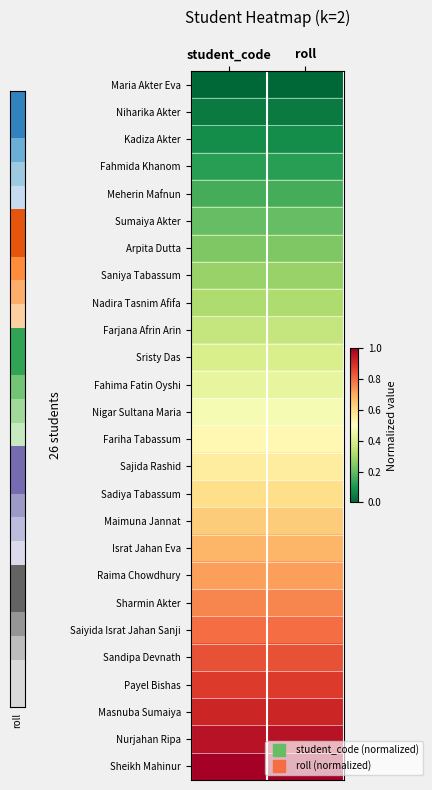

Reading left to right, transcribe all the data shown in this chart.

Maria Akter Eva: student_code=0.0	roll=0.0
Niharika Akter: student_code=0.0	roll=0.0
Kadiza Akter: student_code=0.1	roll=0.1
Fahmida Khanom: student_code=0.1	roll=0.1
Meherin Mafnun: student_code=0.2	roll=0.2
Sumaiya Akter: student_code=0.2	roll=0.2
Arpita Dutta: student_code=0.2	roll=0.2
Saniya Tabassum: student_code=0.3	roll=0.3
Nadira Tasnim Afifa: student_code=0.3	roll=0.3
Farjana Afrin Arin: student_code=0.4	roll=0.4
Sristy Das: student_code=0.4	roll=0.4
Fahima Fatin Oyshi: student_code=0.4	roll=0.4
Nigar Sultana Maria: student_code=0.5	roll=0.5
Fariha Tabassum: student_code=0.5	roll=0.5
Sajida Rashid: student_code=0.6	roll=0.6
Sadiya Tabassum: student_code=0.6	roll=0.6
Maimuna Jannat: student_code=0.6	roll=0.6
Israt Jahan Eva: student_code=0.7	roll=0.7
Raima Chowdhury: student_code=0.7	roll=0.7
Sharmin Akter: student_code=0.8	roll=0.8
Saiyida Israt Jahan Sanji: student_code=0.8	roll=0.8
Sandipa Devnath: student_code=0.8	roll=0.8
Payel Bishas: student_code=0.9	roll=0.9
Masnuba Sumaiya: student_code=0.9	roll=0.9
Nurjahan Ripa: student_code=1.0	roll=1.0
Sheikh Mahinur: student_code=1.0	roll=1.0